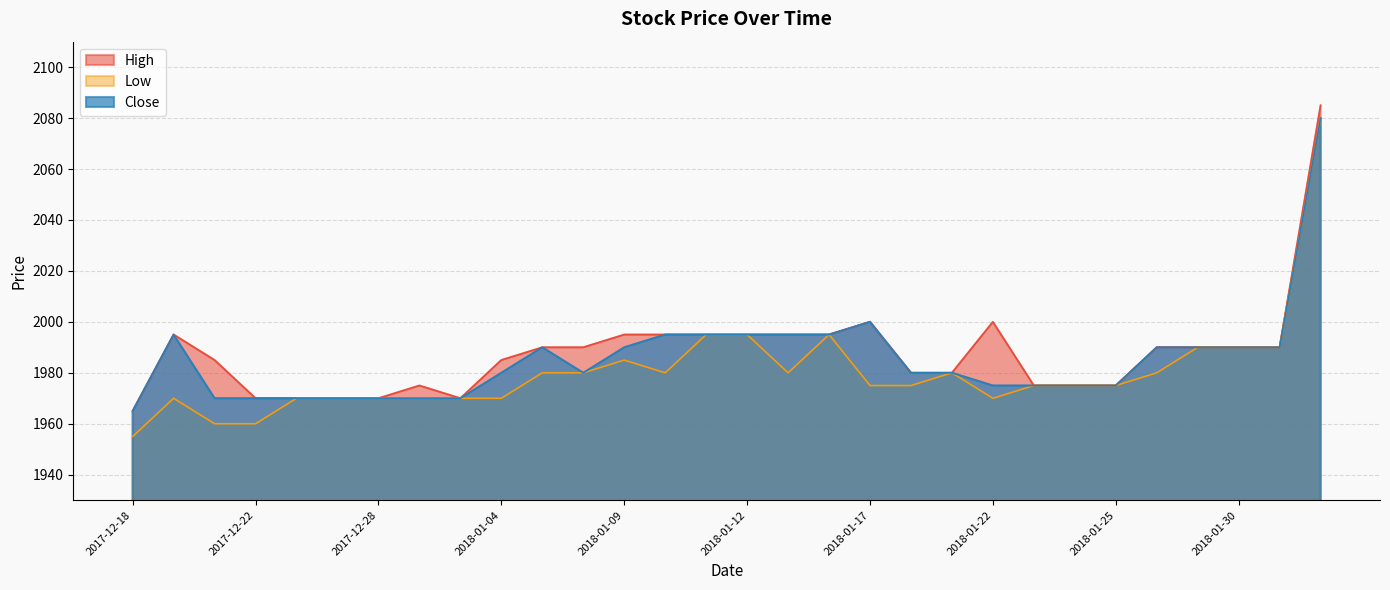

Count the number of data series in this chart.

3